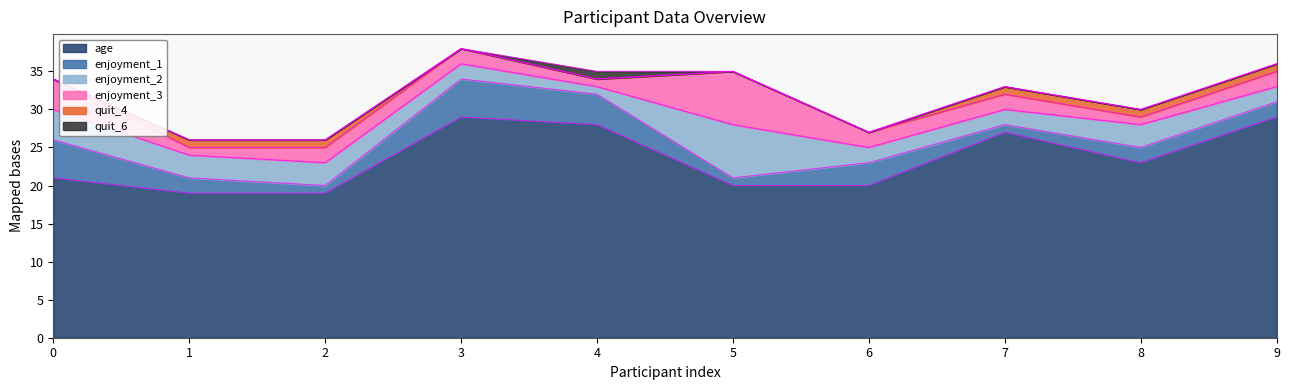

How many times do enjoyment_1 and enjoyment_2 cross each other?

5